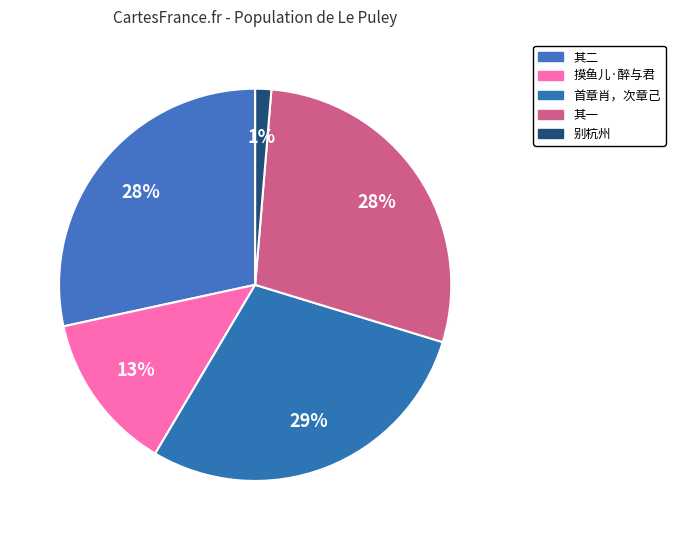

How many slices are in this pie chart?

5